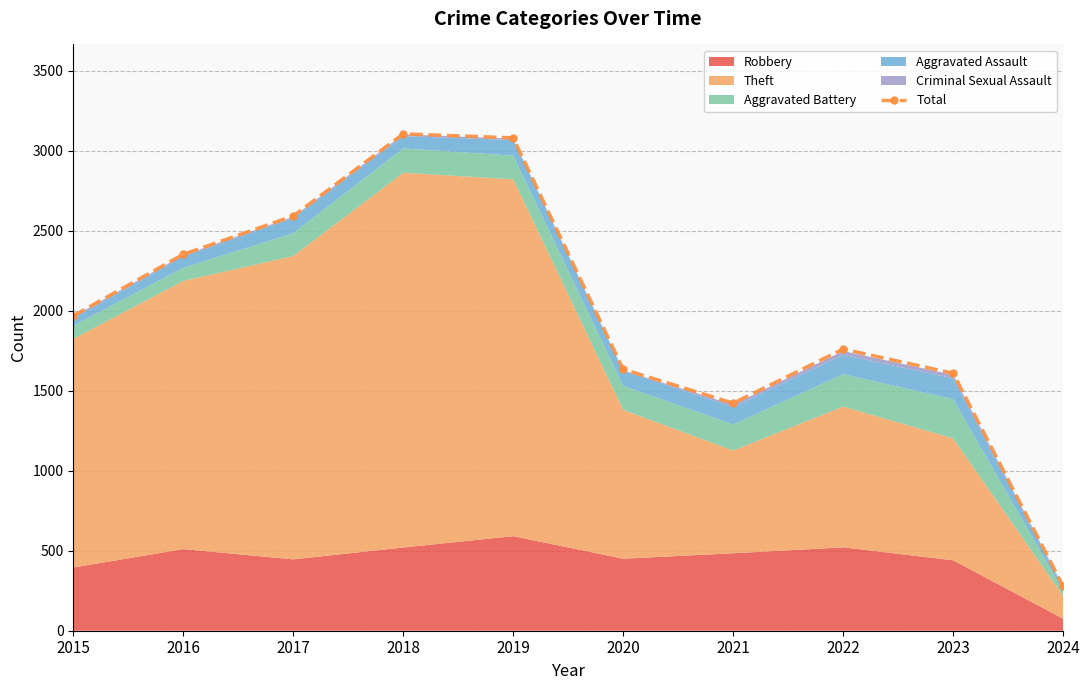

Which label corresponds to the smallest value in the chart?

2024